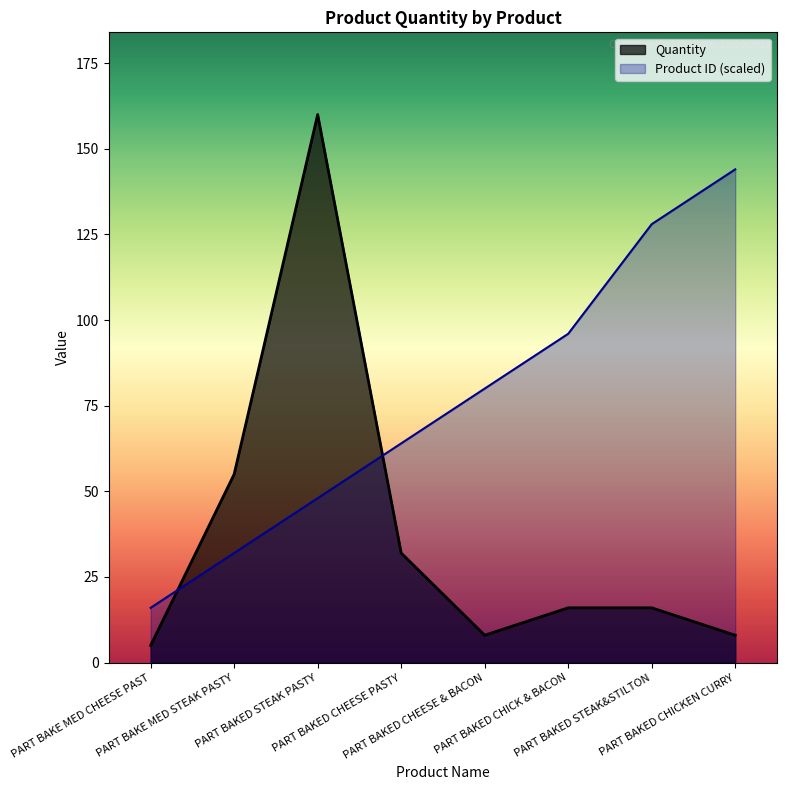

How many intersections are there between Quantity and Product ID?

2